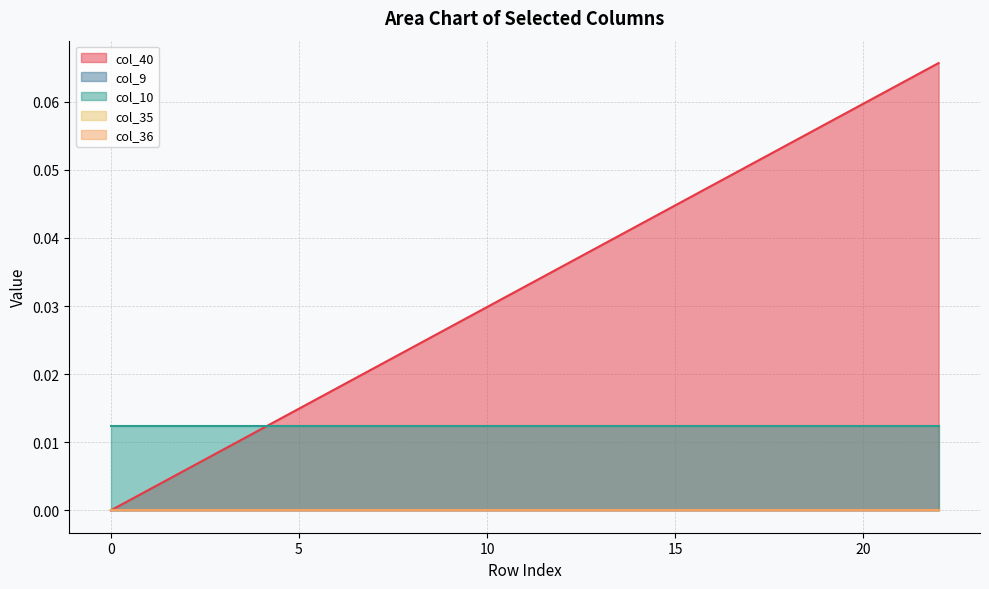

What is the sum of all col_10 values?

0.3